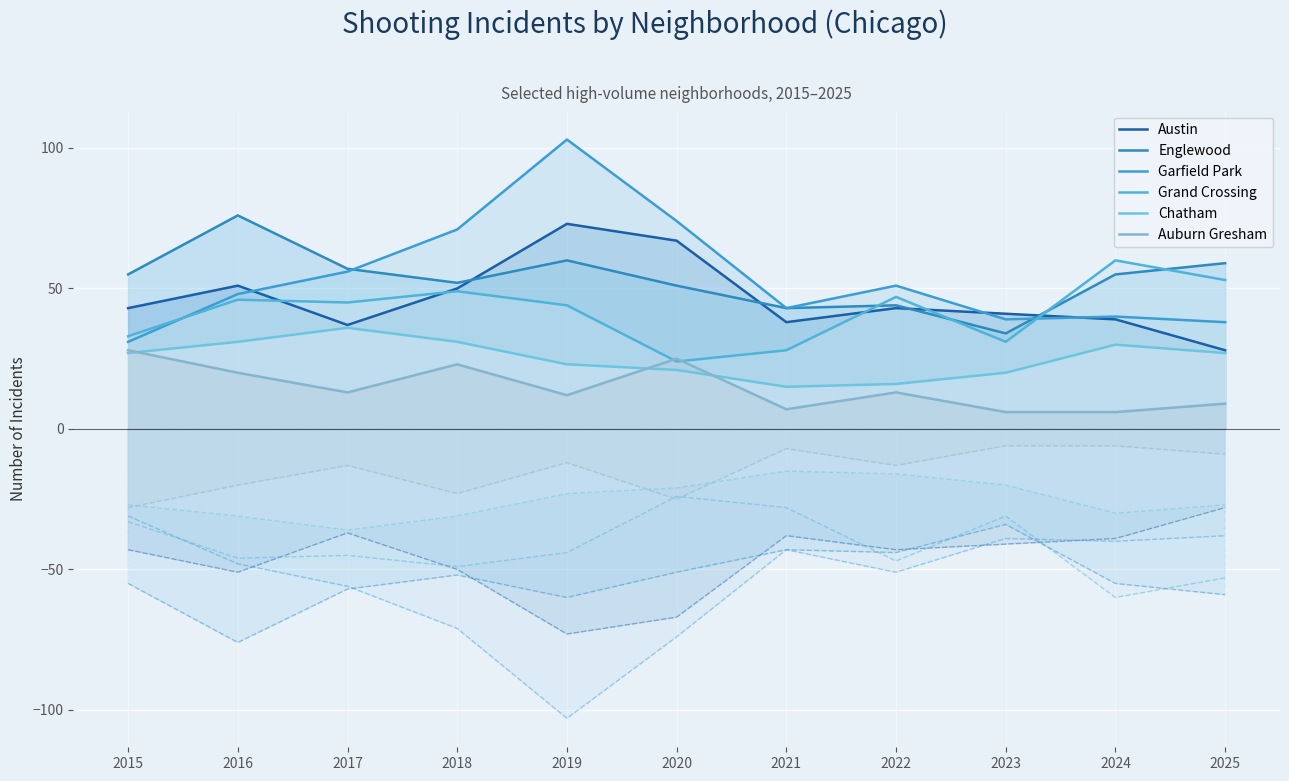

What is the difference between the second highest and minimum values in the Auburn Gresham series?

19